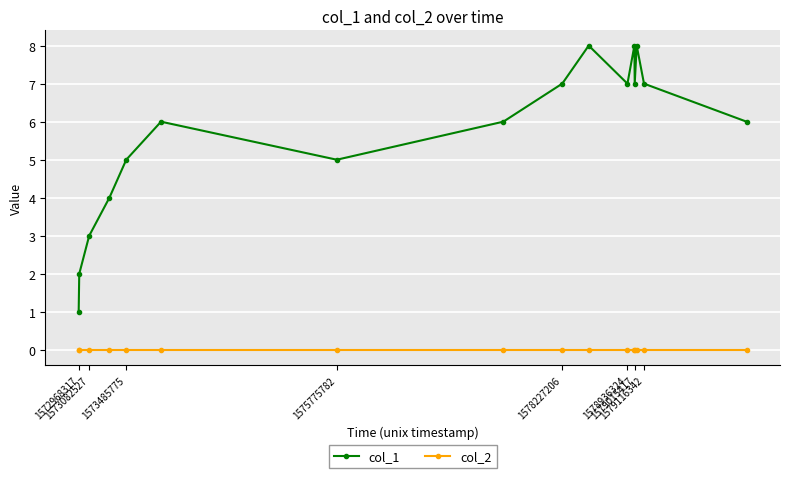

How many data points does each series have?

16